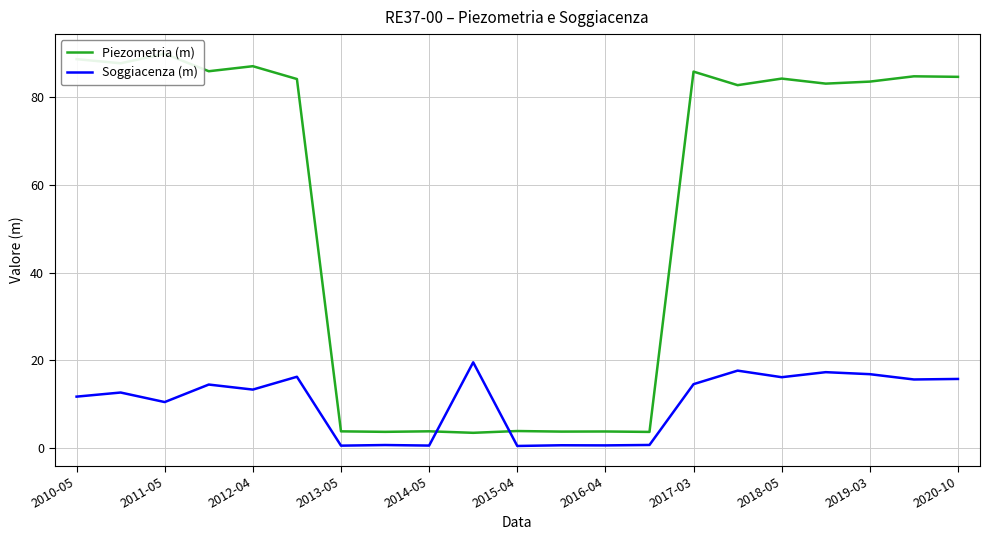

Reading left to right, what are all the values shown in this chart?

Piezometria (m): 88.8	87.8	90.0	86.0	87.1	84.2	3.7	3.6	3.7	3.4	3.8	3.7	3.7	3.6	85.9	82.8	84.3	83.2	83.6	84.8	84.7
Soggiacenza (m): 11.7	12.6	10.4	14.4	13.3	16.2	0.5	0.6	0.5	19.5	0.4	0.6	0.5	0.6	14.5	17.6	16.1	17.2	16.8	15.6	15.7